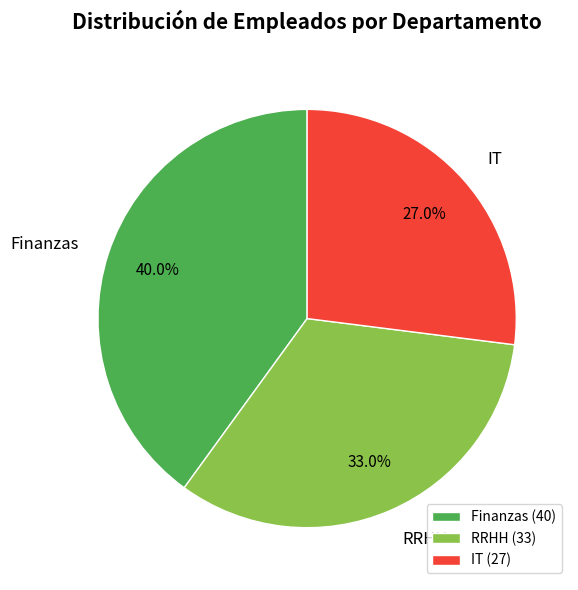

True or false: IT accounts for 19% of the total.

False